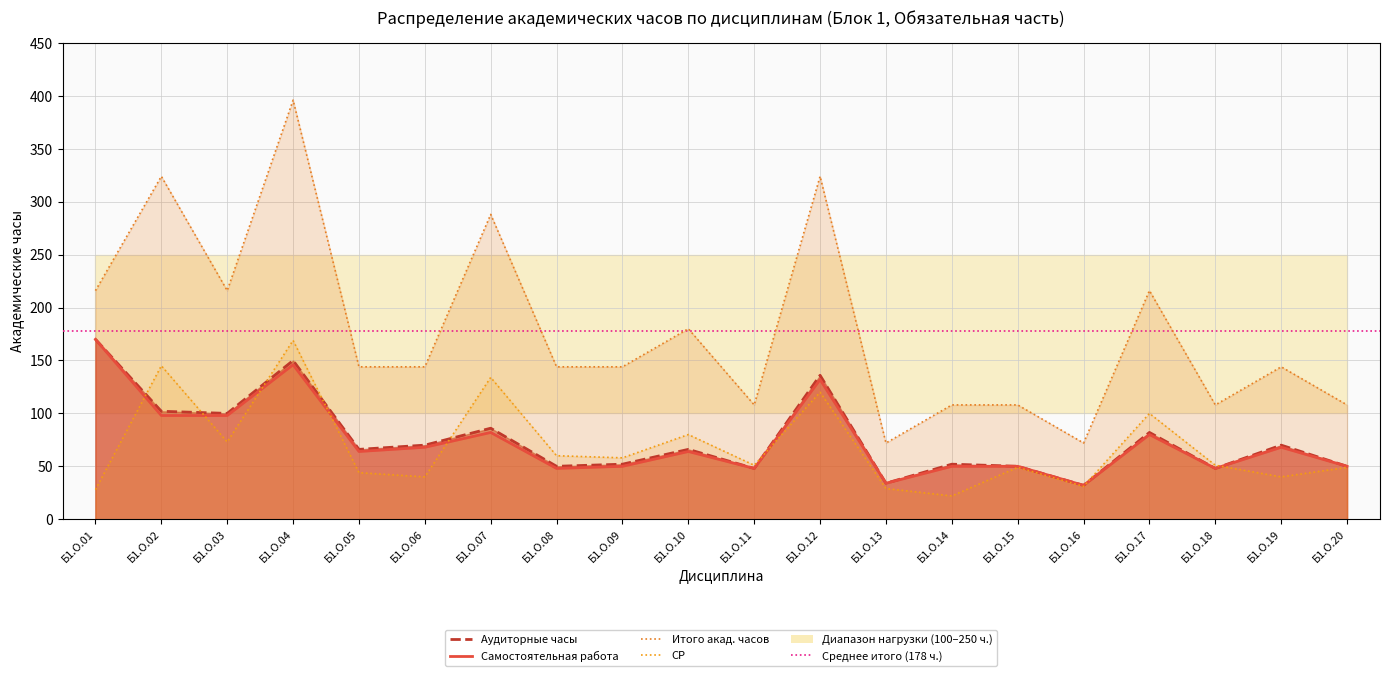

Between Б1.О.11 and Б1.О.17, which series saw the biggest shift?

Итого акад. часов